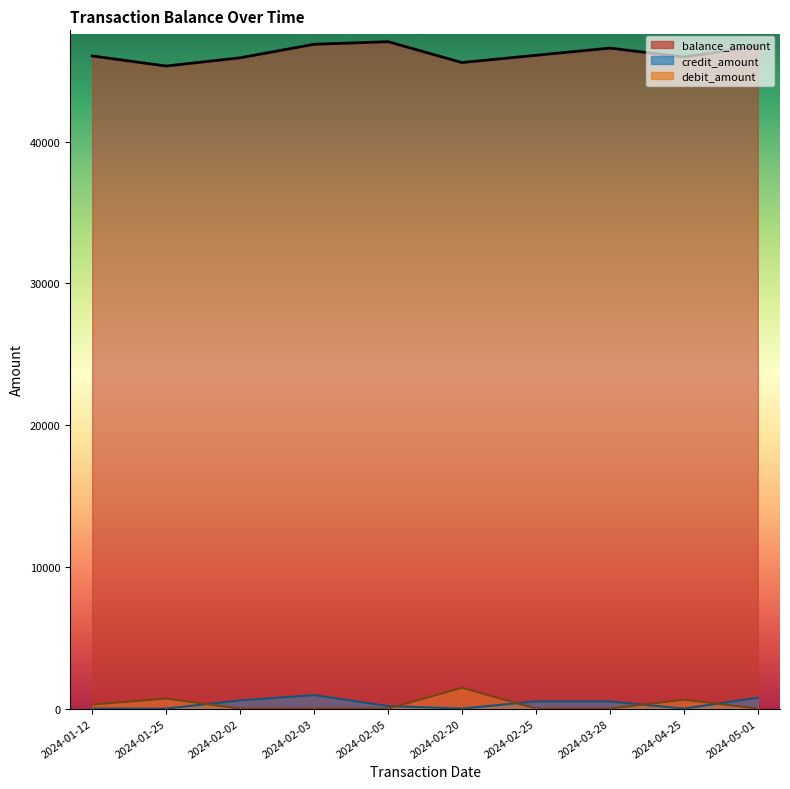

Which series has the widest spread of values?

balance_amount